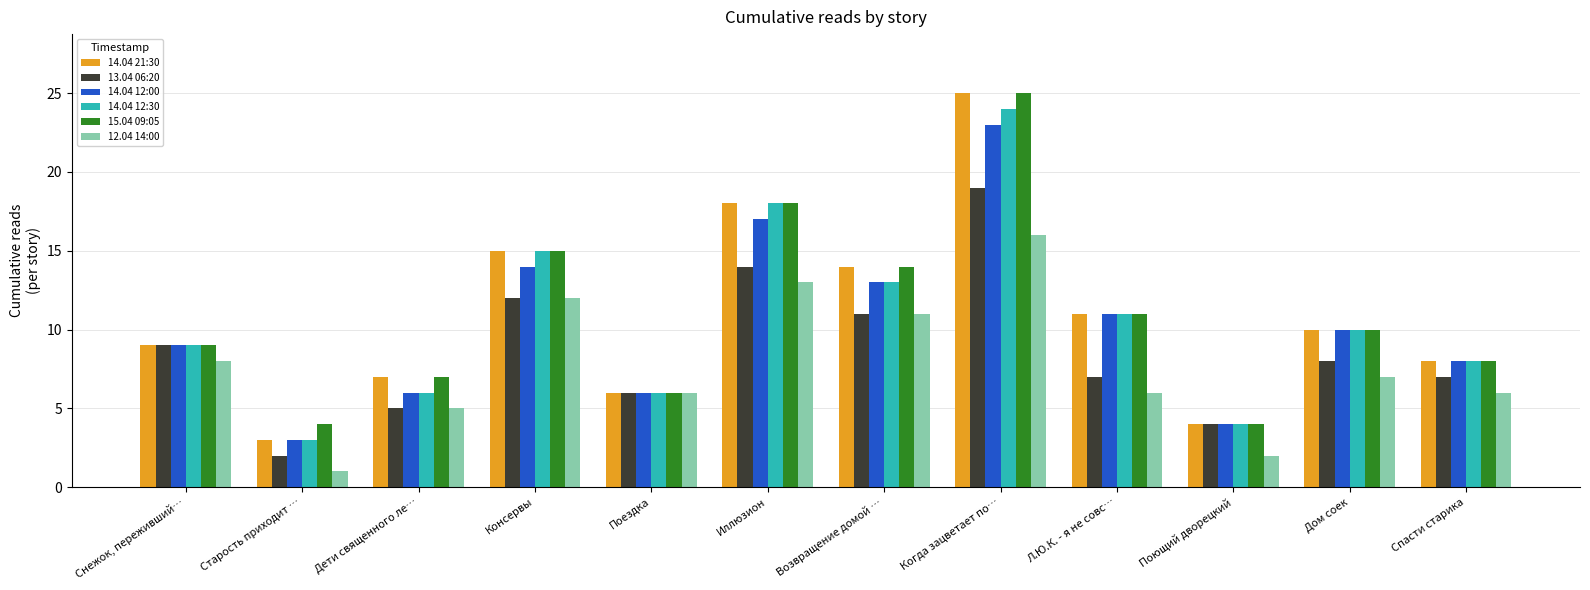

How many bars are there in total?

72